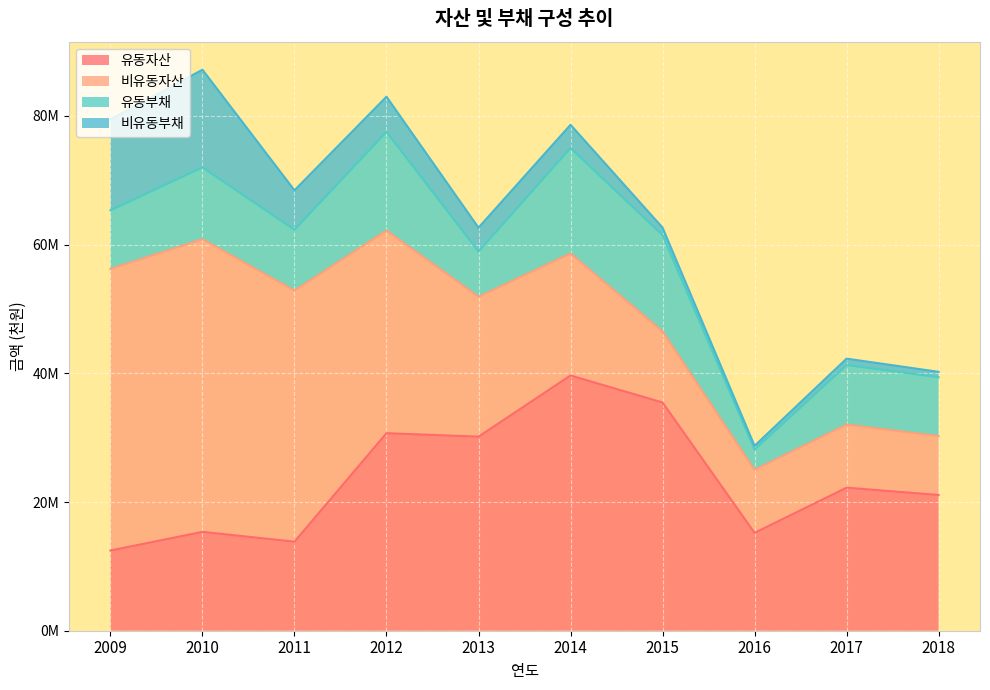

Rank the series by their maximum value, from highest to lowest.

비유동자산, 유동자산, 유동부채, 비유동부채